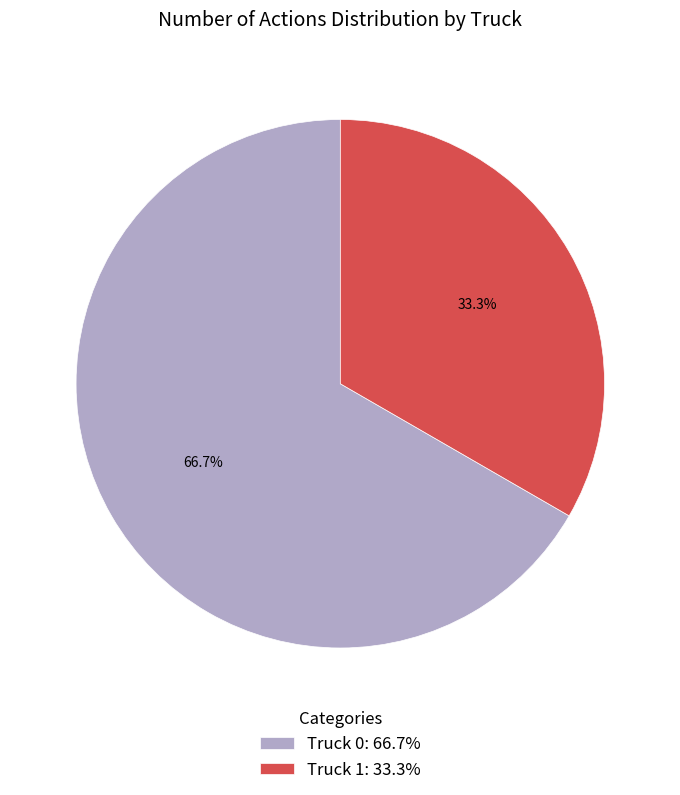

Which category accounts for the majority?

Truck 0